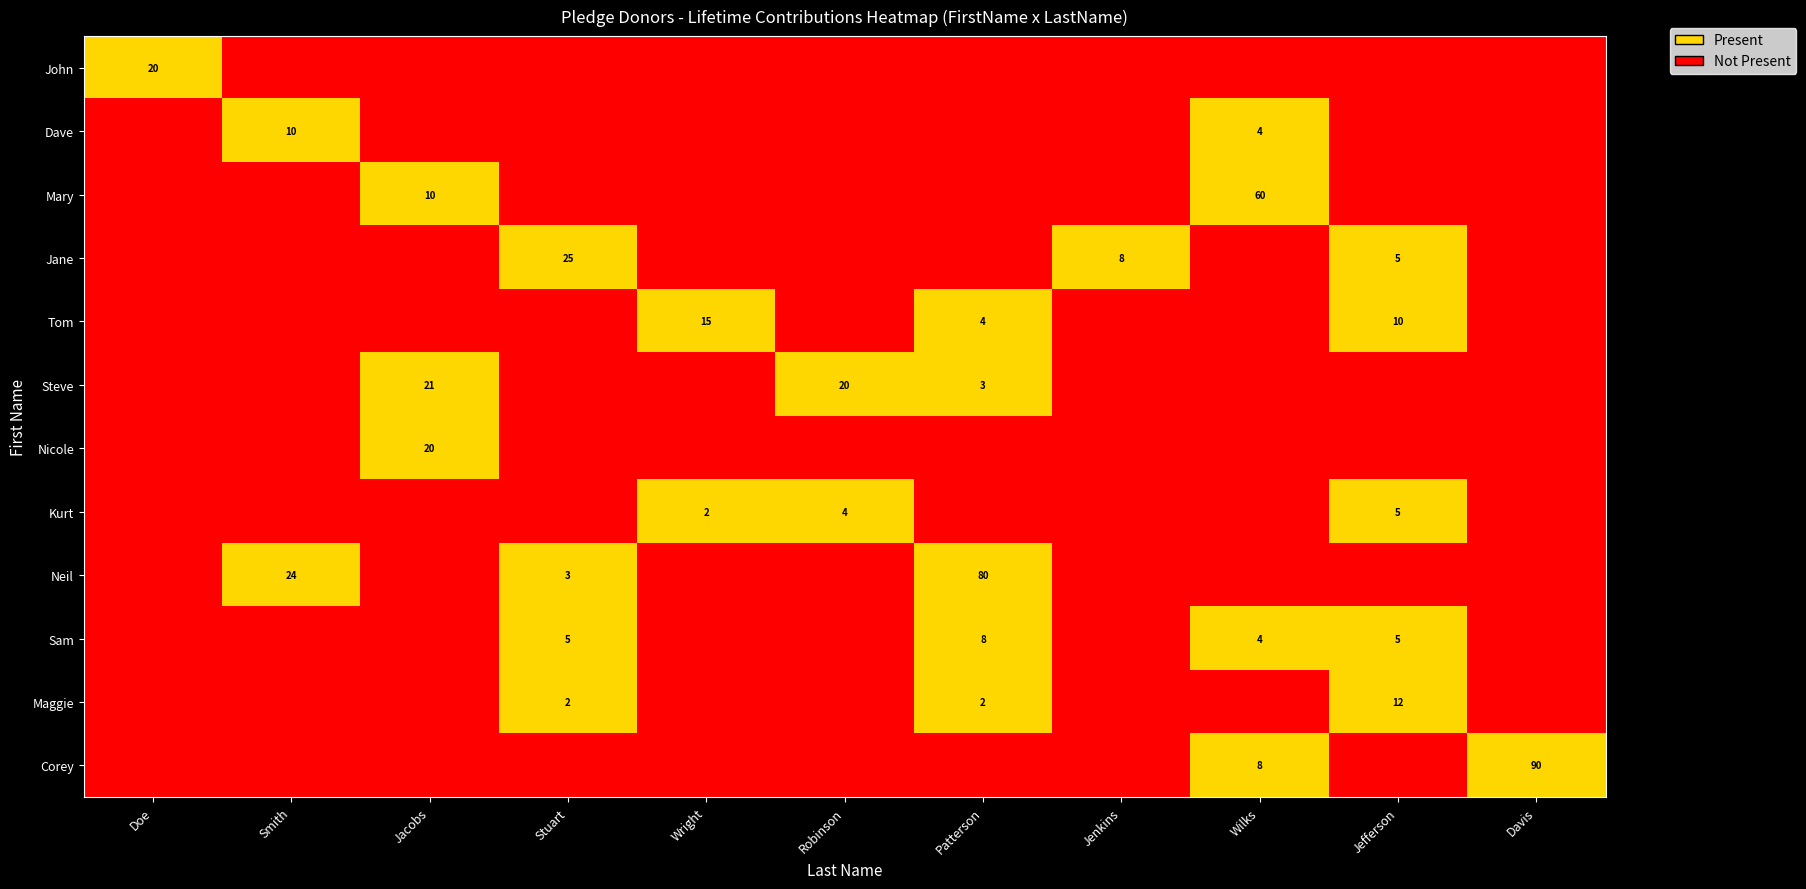

True or false: Sam has a value of 4 at Wilks.

True